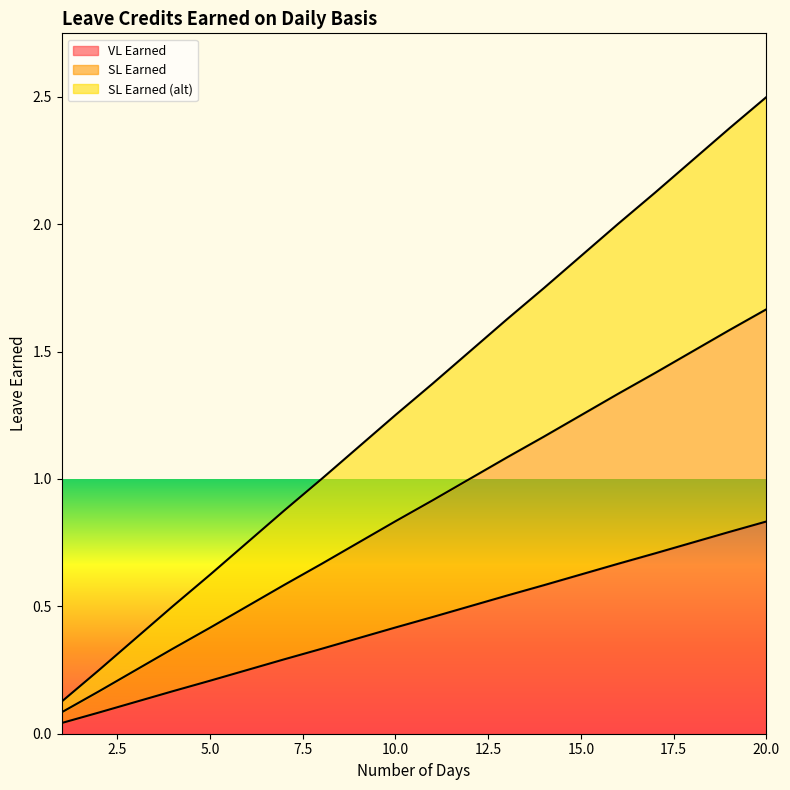

Reading left to right, list all the values displayed in this chart.

VL Earned: 1=0.0	2=0.1	3=0.1	4=0.2	5=0.2	6=0.2	7=0.3	8=0.3	9=0.4	10=0.4	11=0.5	12=0.5	13=0.5	14=0.6	15=0.6	16=0.7	17=0.7	18=0.8	19=0.8	20=0.8
SL Earned: 1=0.1	2=0.2	3=0.2	4=0.3	5=0.4	6=0.5	7=0.6	8=0.7	9=0.8	10=0.8	11=0.9	12=1.0	13=1.1	14=1.2	15=1.2	16=1.3	17=1.4	18=1.5	19=1.6	20=1.7
SL Earned (alt): 1=0.1	2=0.2	3=0.4	4=0.5	5=0.6	6=0.8	7=0.9	8=1.0	9=1.1	10=1.3	11=1.4	12=1.5	13=1.6	14=1.7	15=1.9	16=2.0	17=2.1	18=2.2	19=2.4	20=2.5